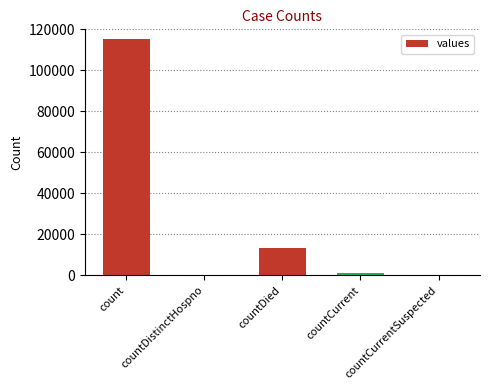

Which category has the highest value across all series?

count